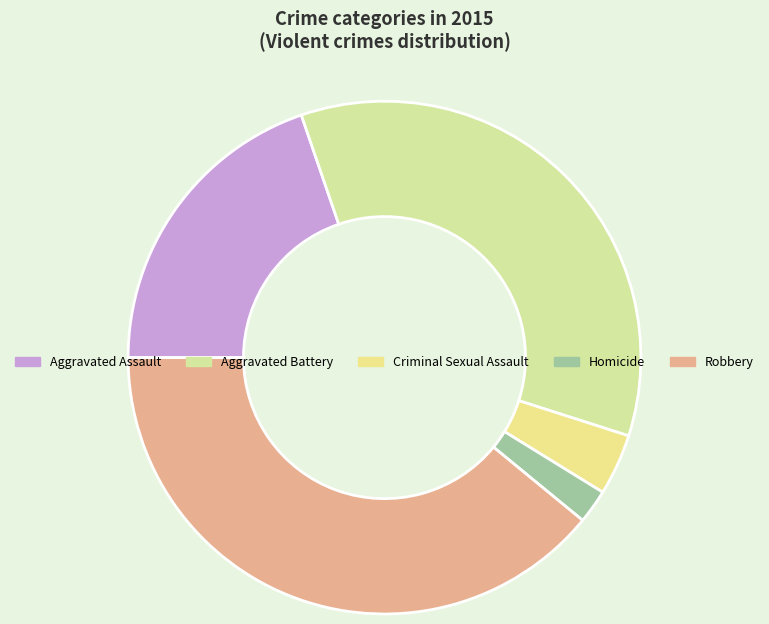

Approximately how many times larger is the value at Aggravated Assault compared to Robbery?

0.5